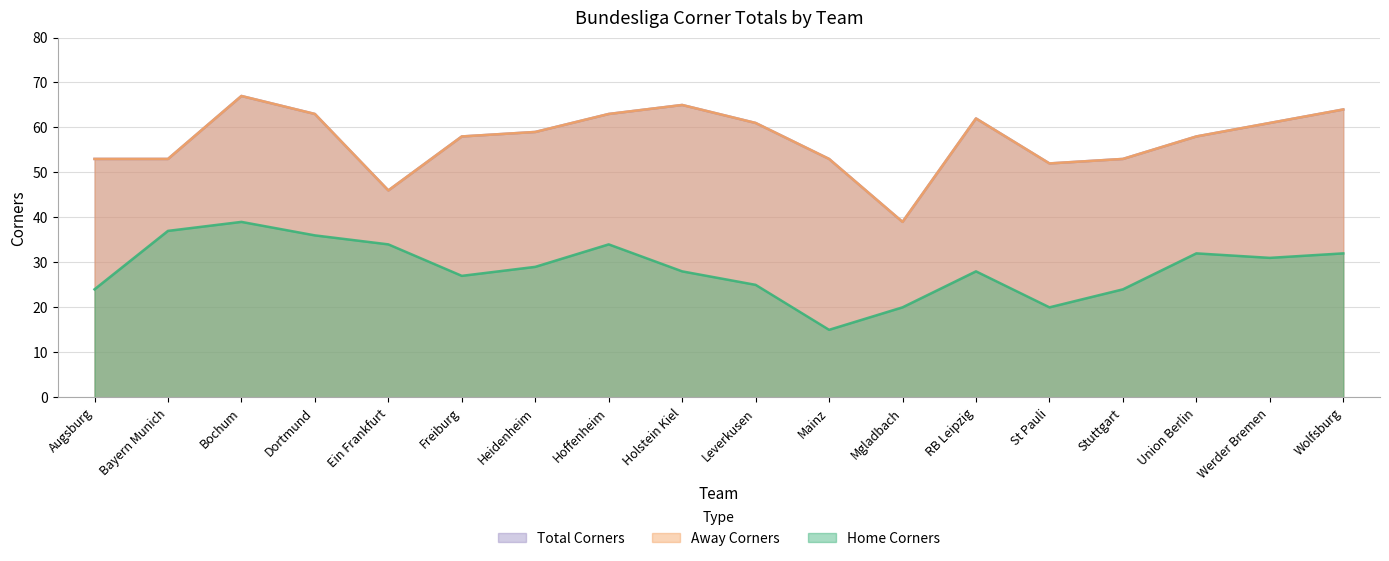

True or false: Home Corners and Total Corners intersect in this chart.

False